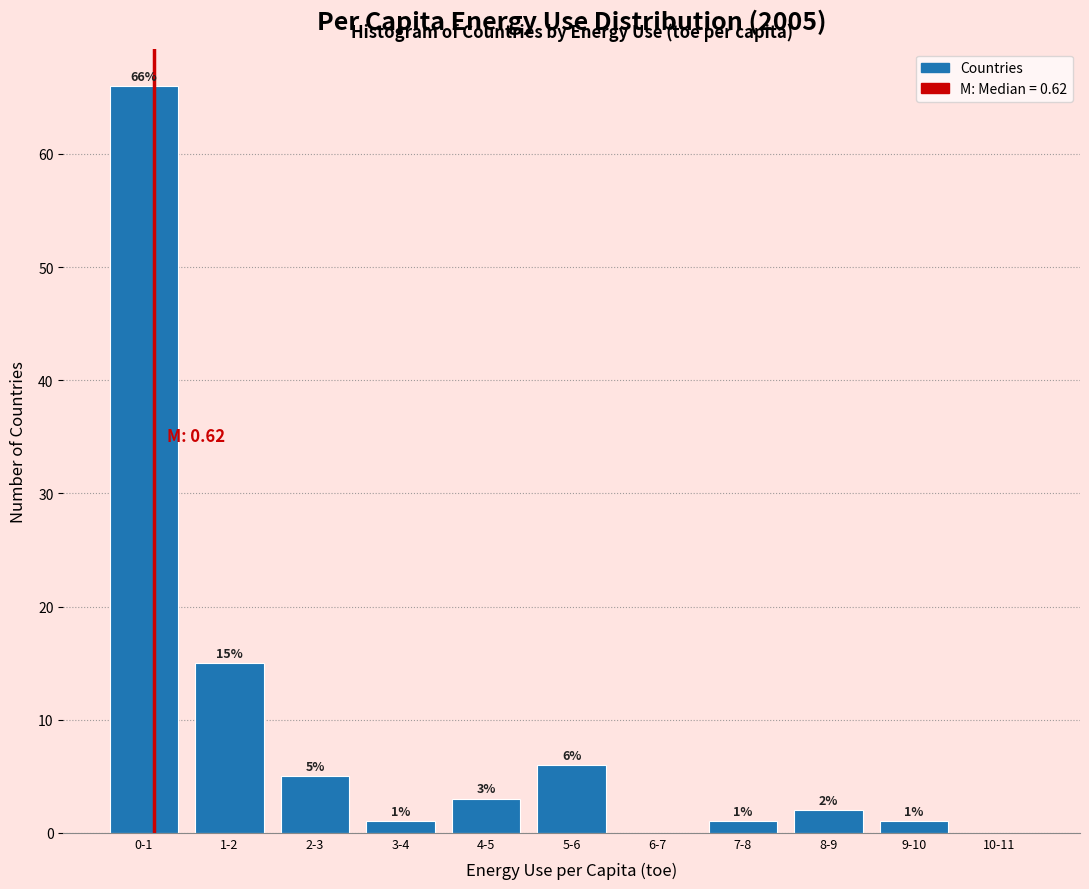

Reading left to right, transcribe all the data shown in this chart.

0-1=66	1-2=15	2-3=5	3-4=1	4-5=3	5-6=6	6-7=0	7-8=1	8-9=2	9-10=1	10-11=0